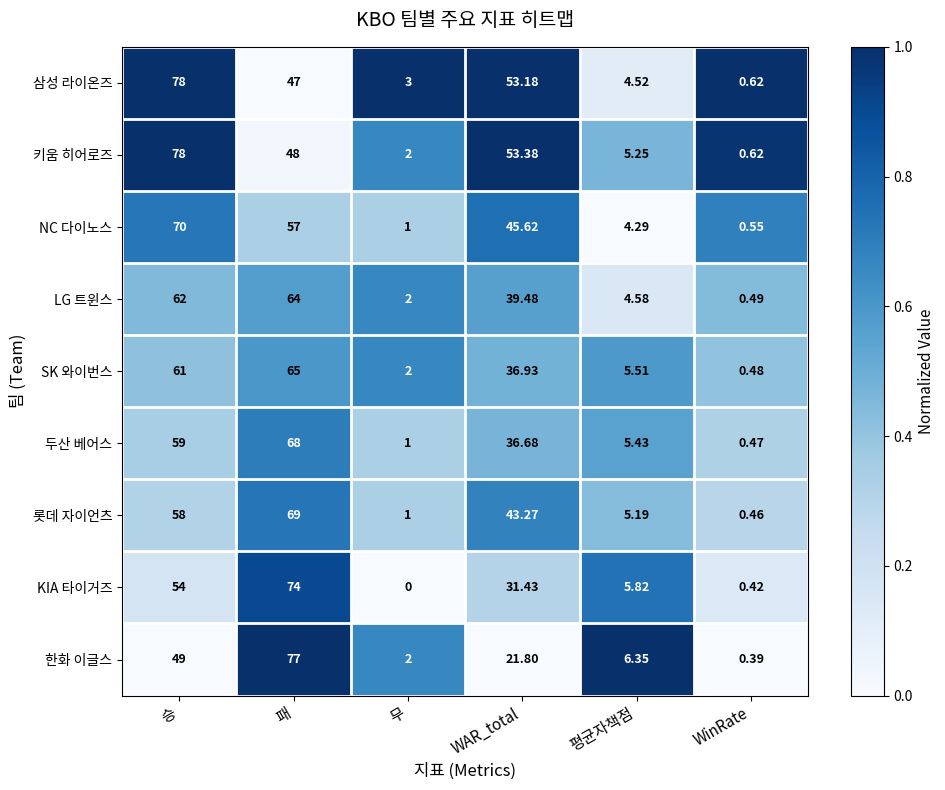

At how many categories does at least one series exceed 0?

6